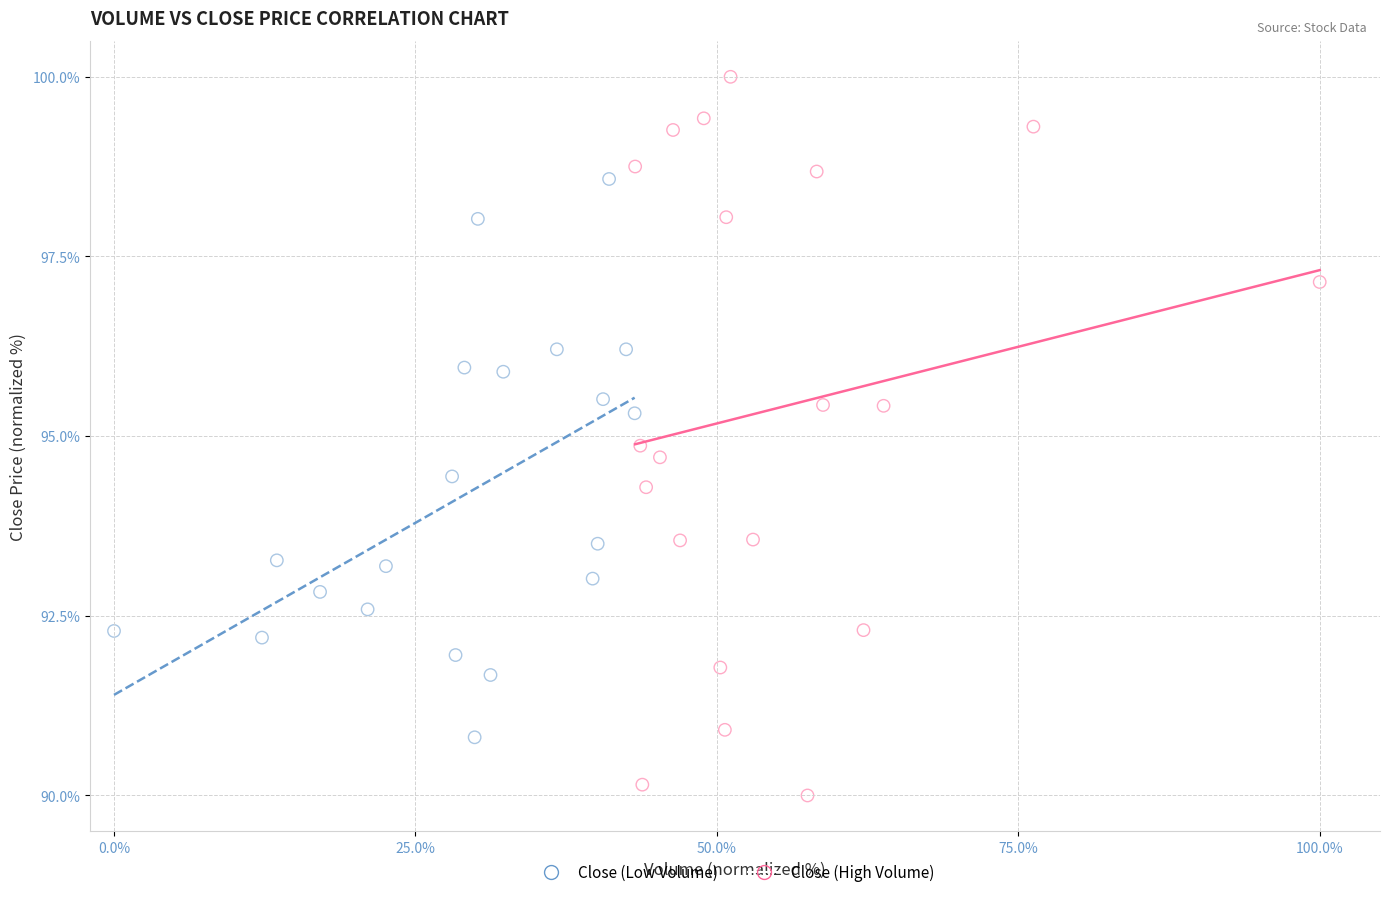

Which series contains the highest Y value?

Close (High Volume)